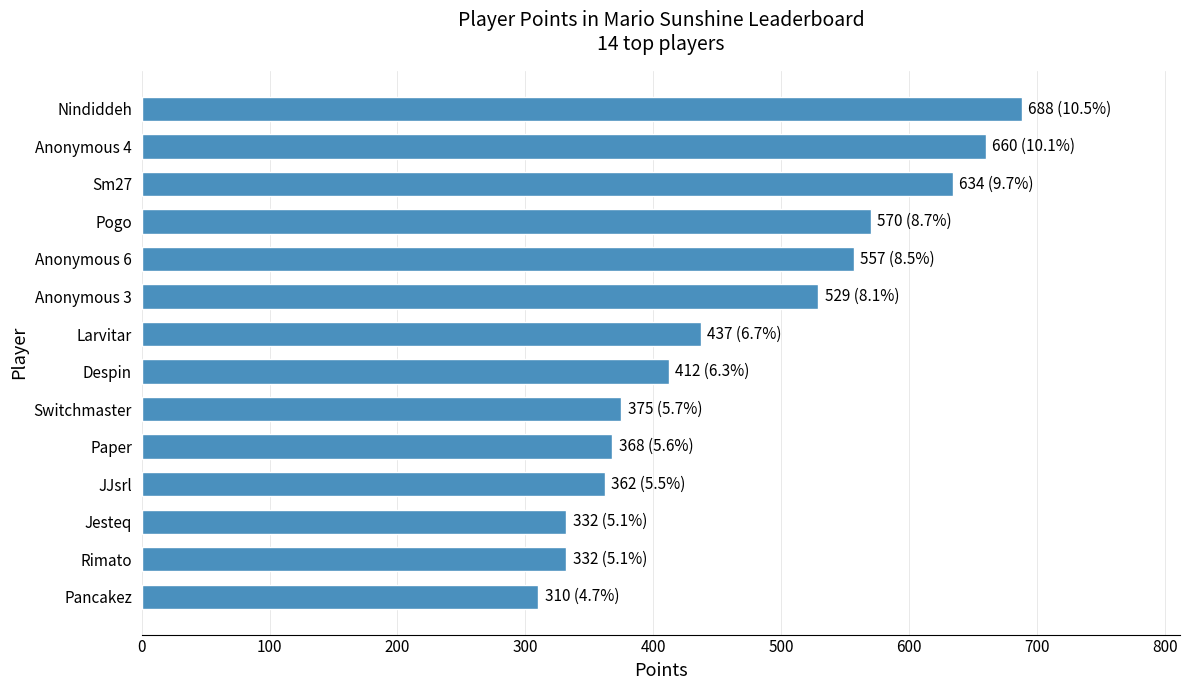

What is the difference between the second highest and second lowest values?

328